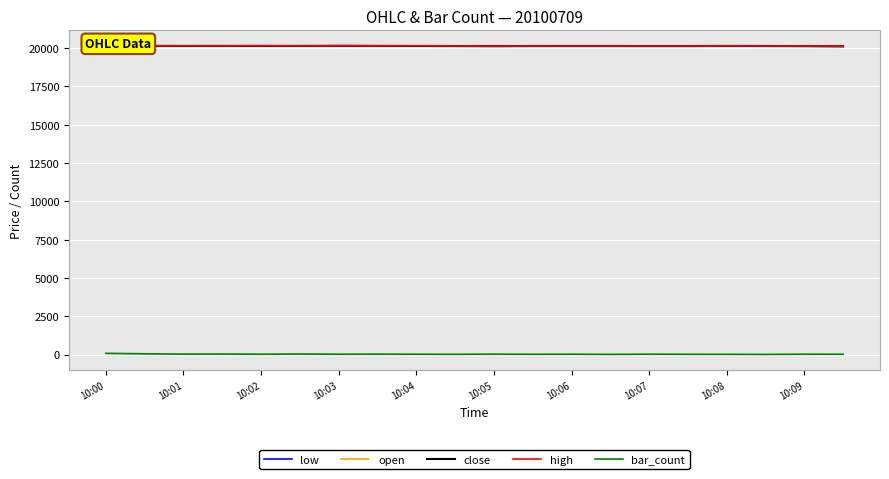

What is the lowest value of the high series?

20124